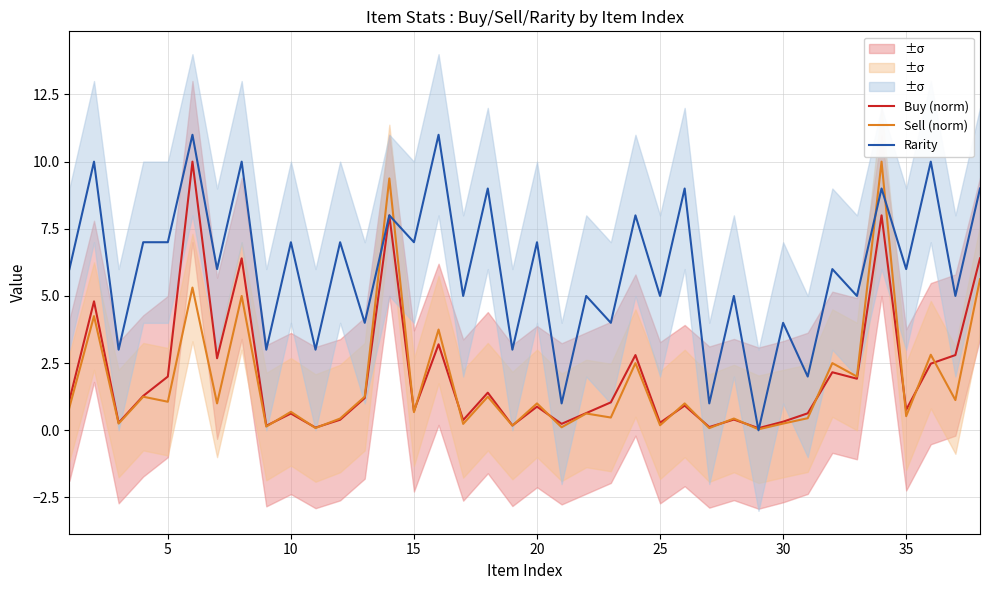

Which series has the widest spread of values?

Rarity